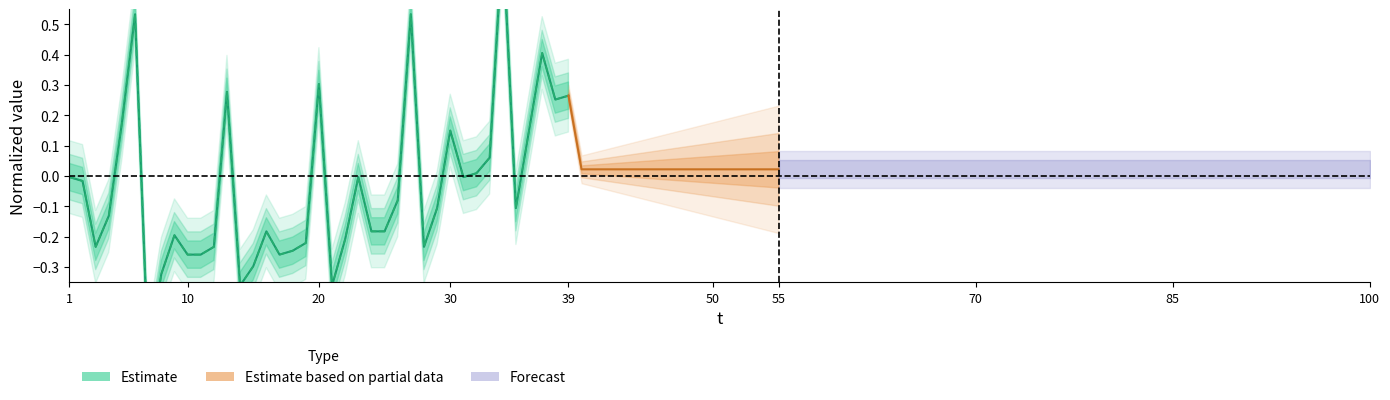

What is the maximum value for predict(t)?

0.8